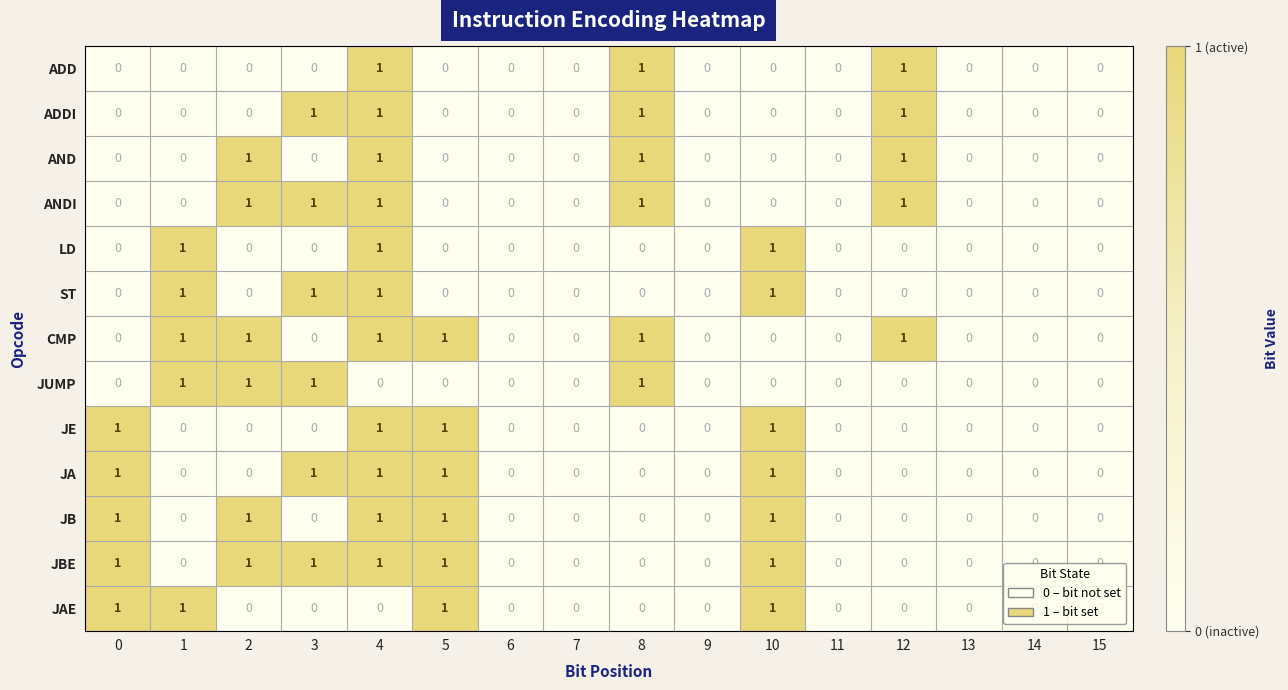

Count the ADD values in the range 0 to 1.

16